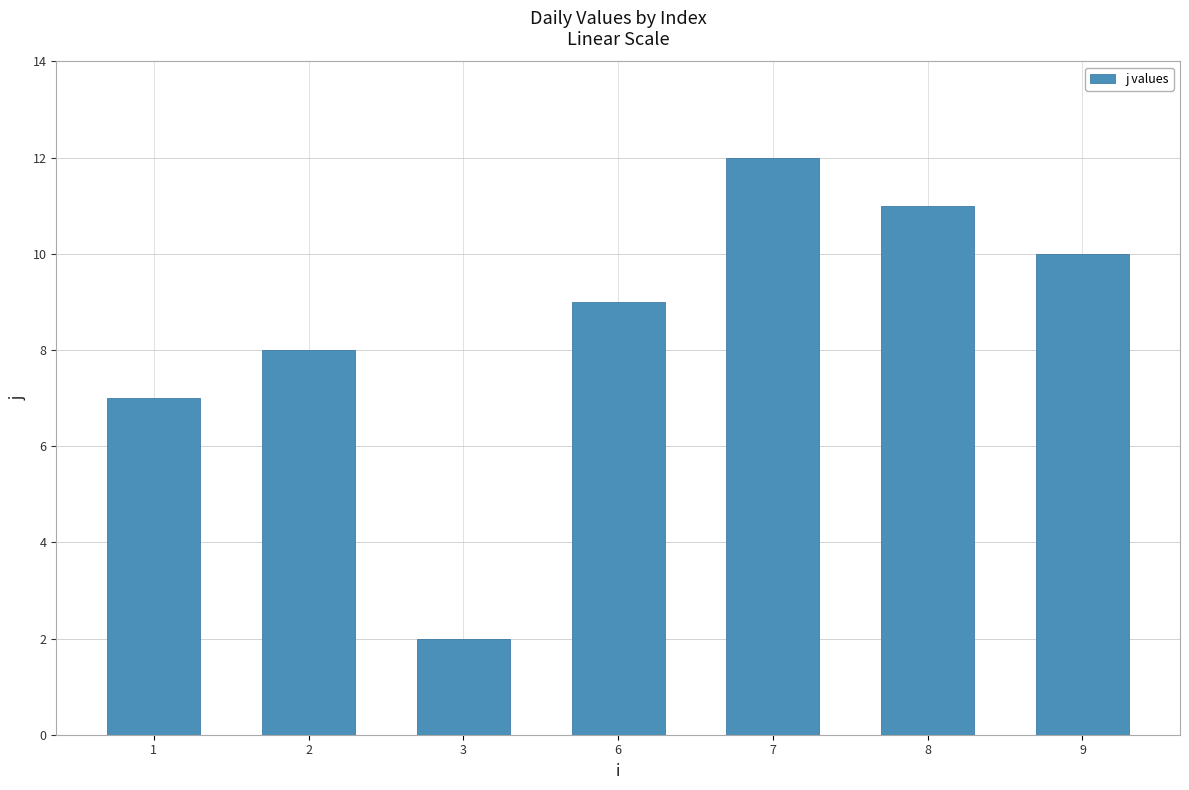

The value at 1 is 7. True or false?

True